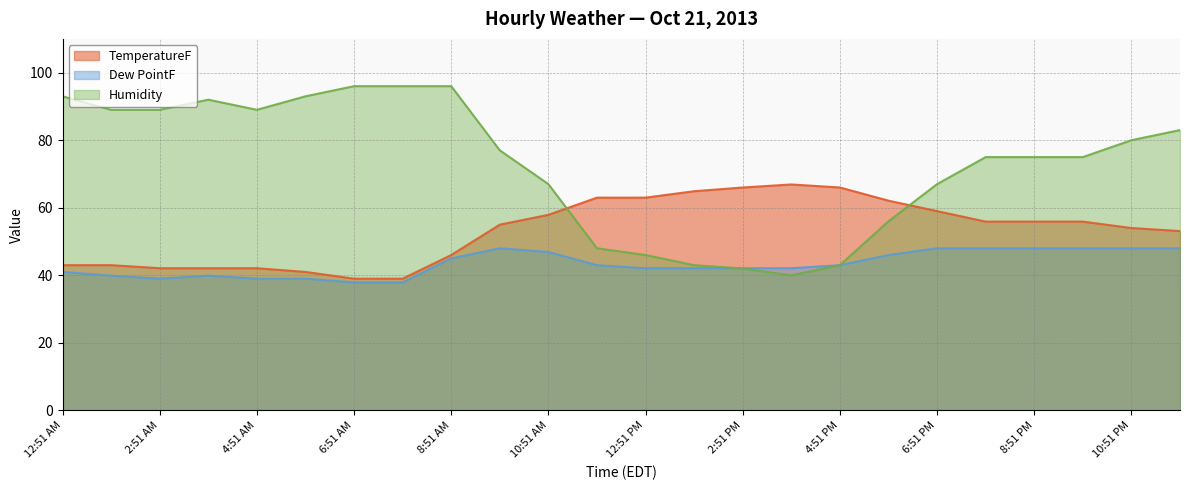

What is the label of the 11th point from the left?

10:51 AM